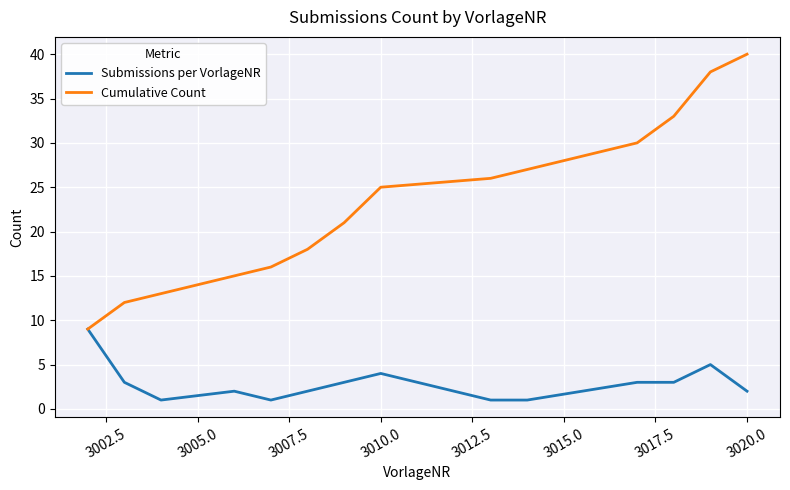

Which series has the widest spread of values?

Cumulative Count